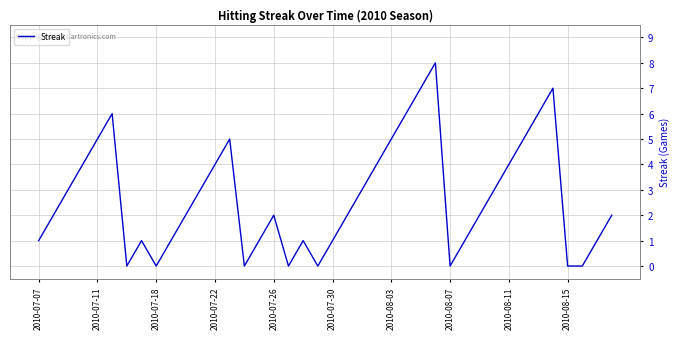

Reading right to left, extract all data points from this chart.

2	1	0	0	7	6	5	4	3	2	1	0	8	7	6	5	4	3	2	1	0	1	0	2	1	0	5	4	3	2	1	0	1	0	6	5	4	3	2	1